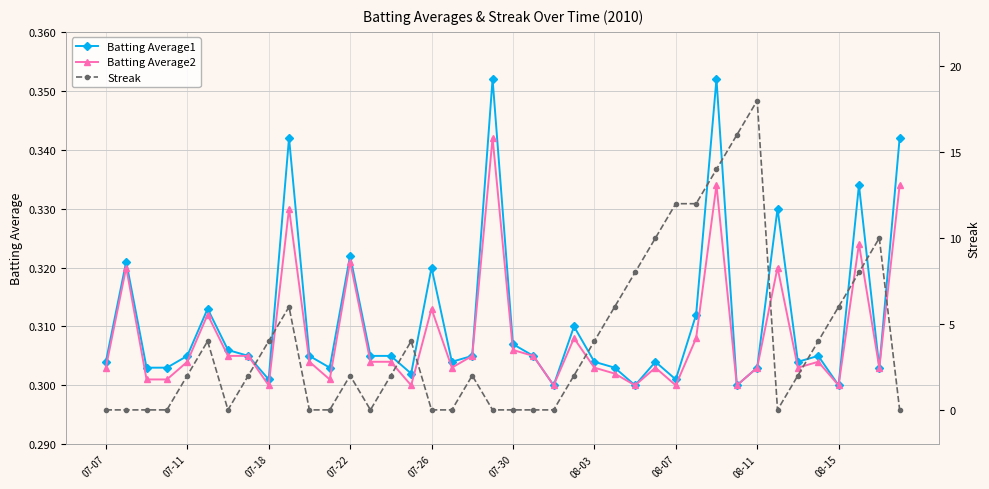

How many data points in Streak are above 2?

17